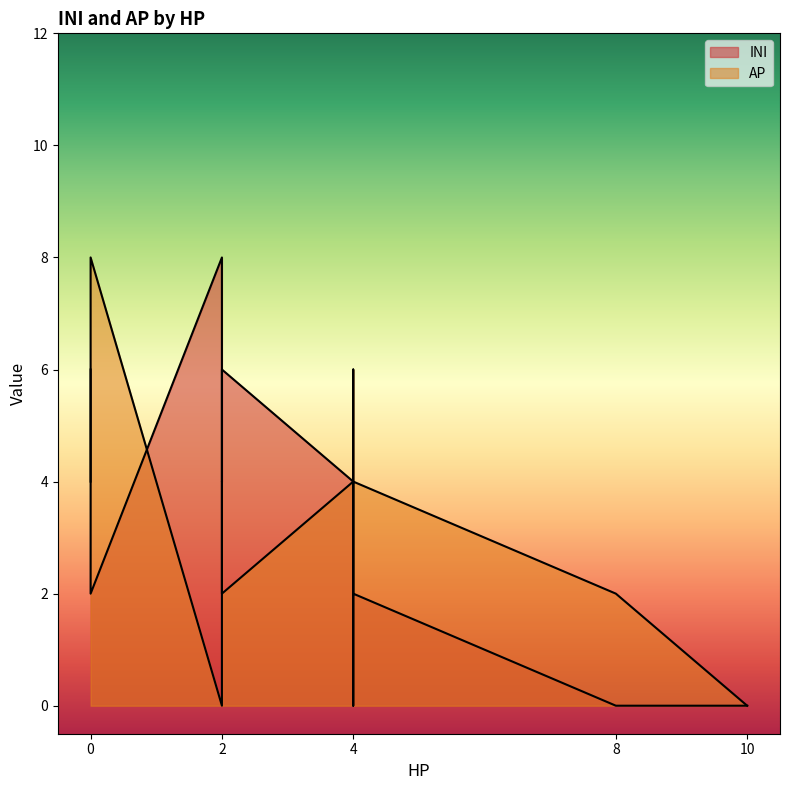

Rank the series by their maximum value, from highest to lowest.

INI, AP